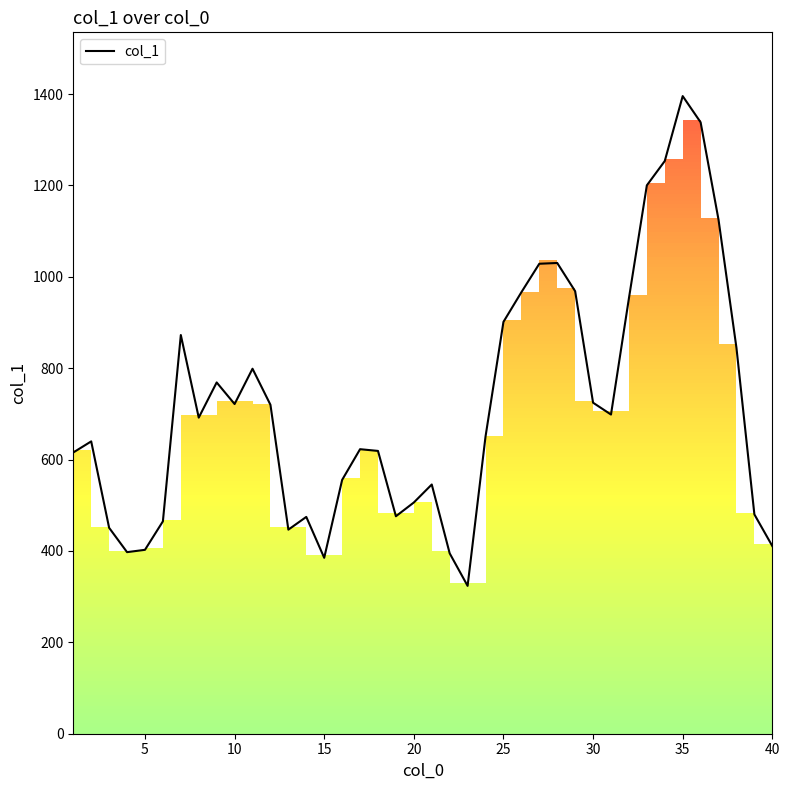

The col_1 series shows 1395.6 at 35. True or false?

True